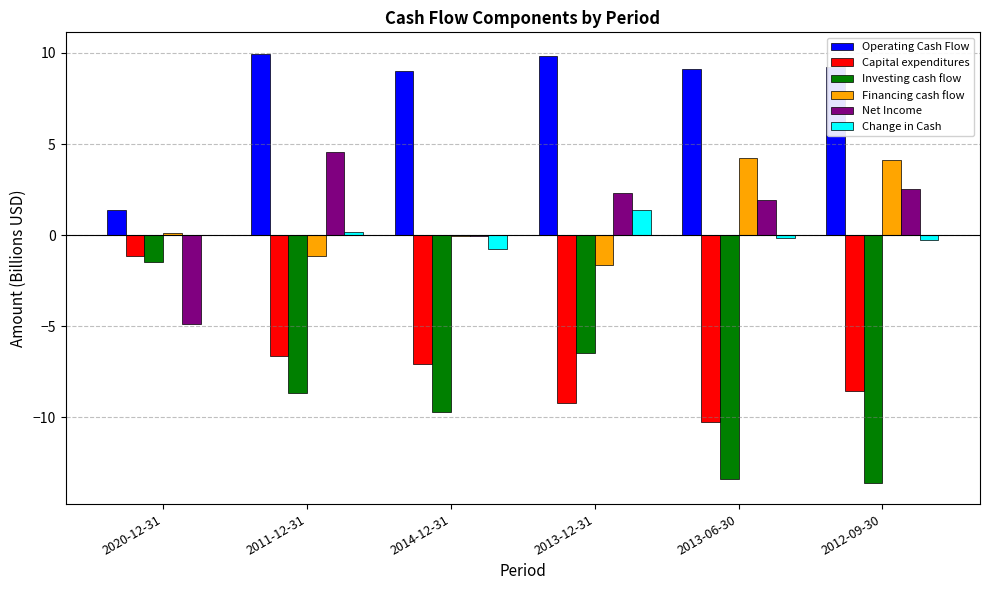

What is the approximate value of Capital expenditures at 2013-12-31?

-9.2